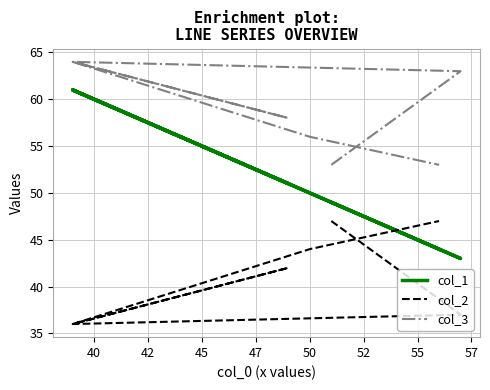

The value of col_2 at 42 is 36. True or false?

True